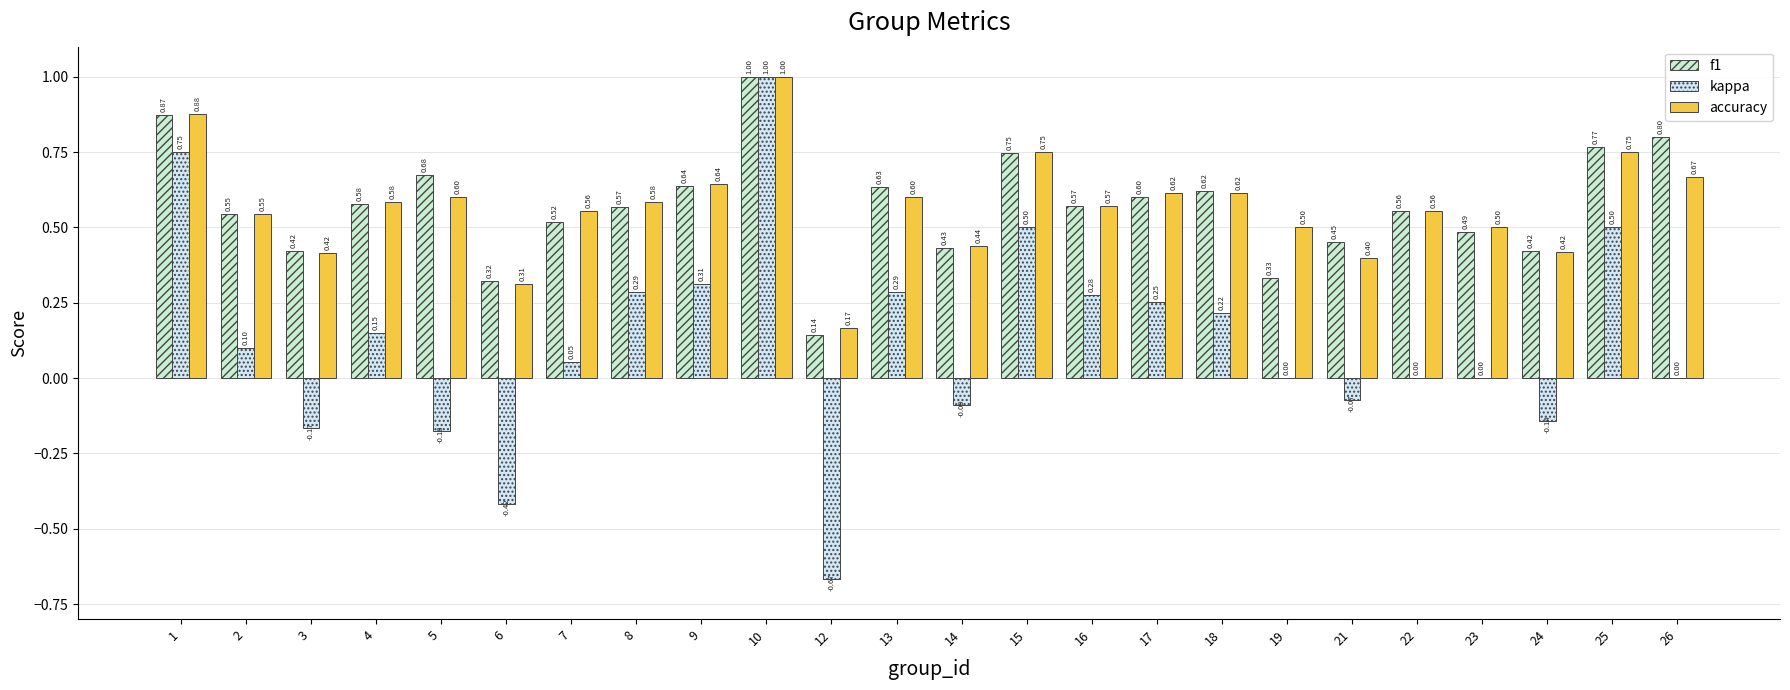

The value of kappa at 26 is 0.0. True or false?

True